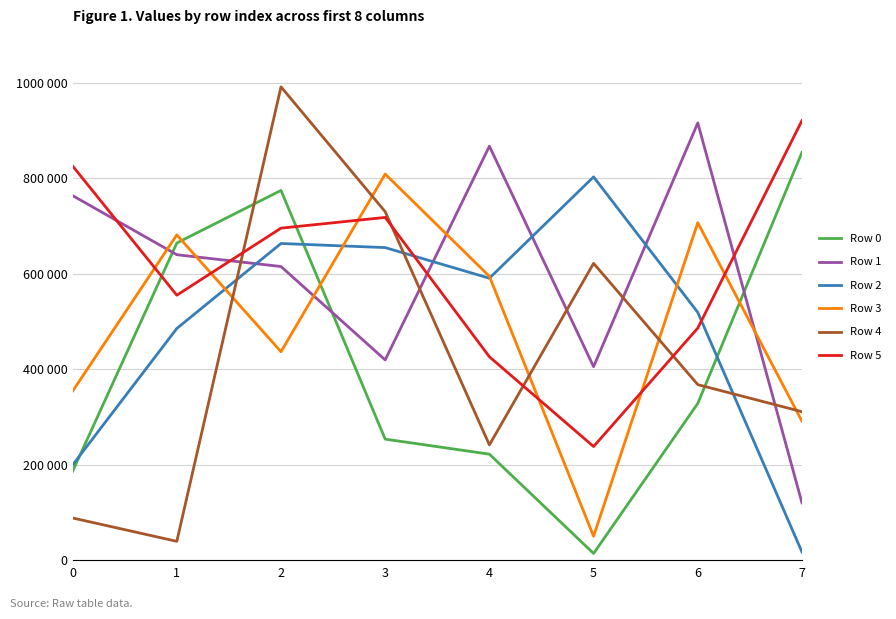

True or false: Row 4 has more than 2 points higher than both neighbors.

False